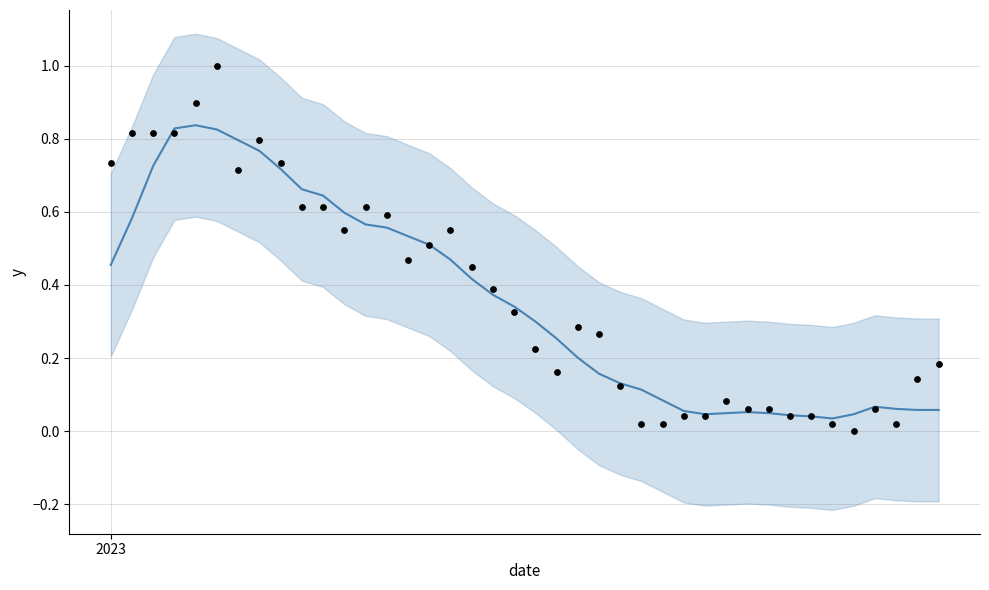

Which series has the largest Y range (max minus min)?

observations